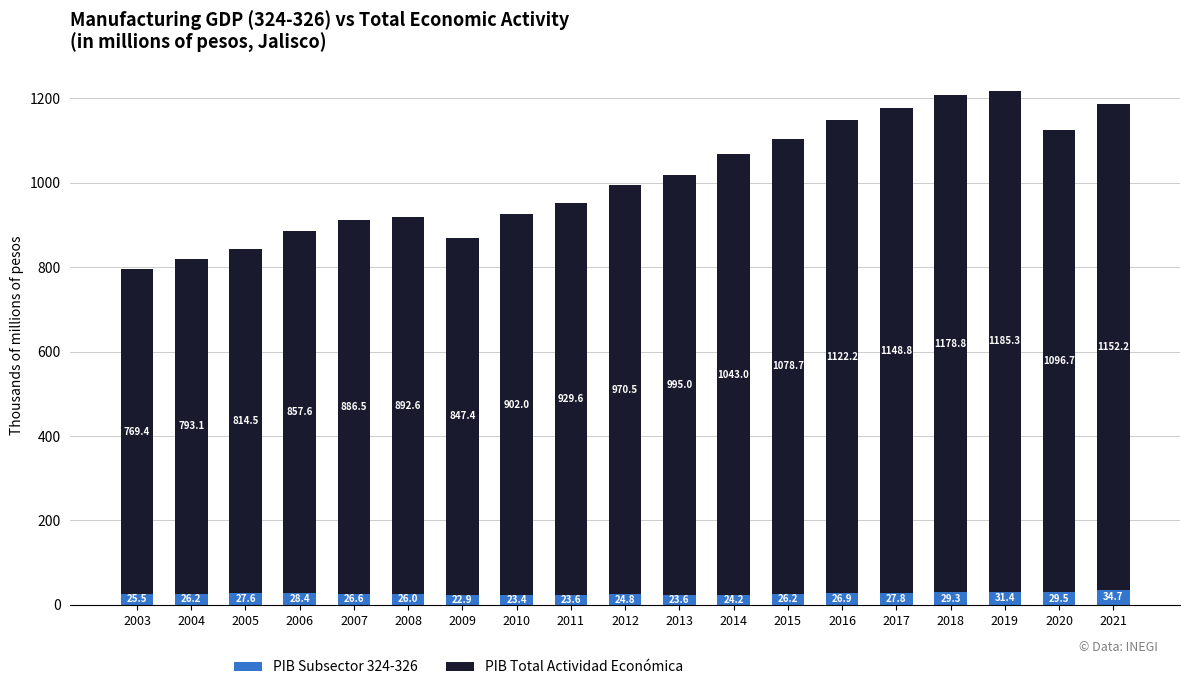

True or false: PIB Subsector 324-326 has a value of 25.5 at 2003.

True